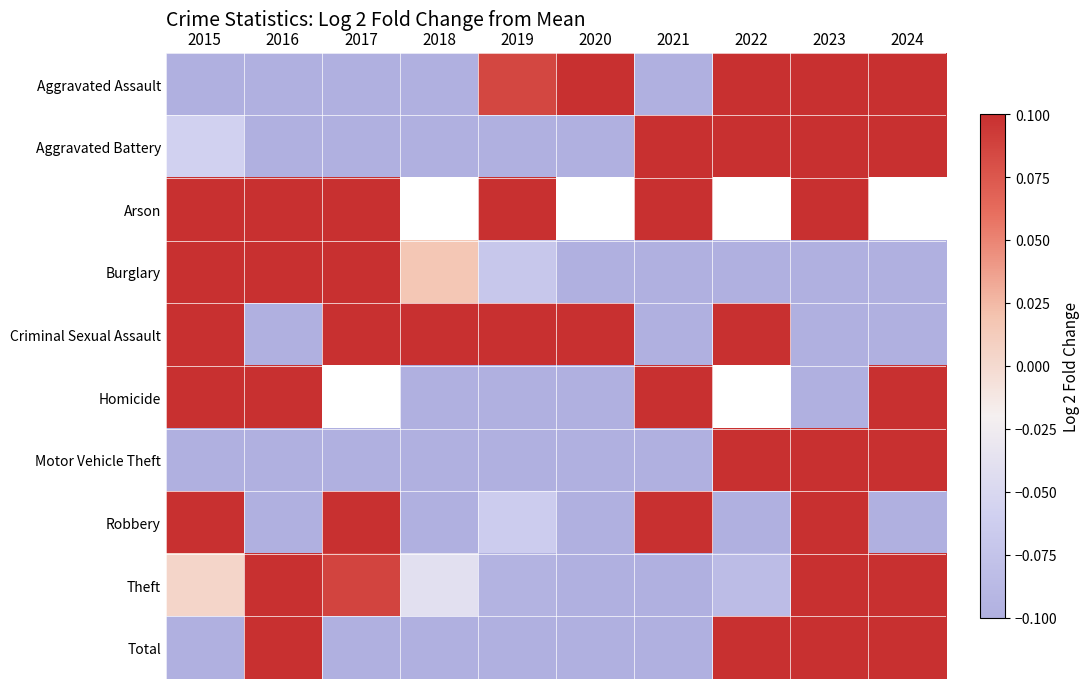

What is the sum of all Criminal Sexual Assault values?

-2.1